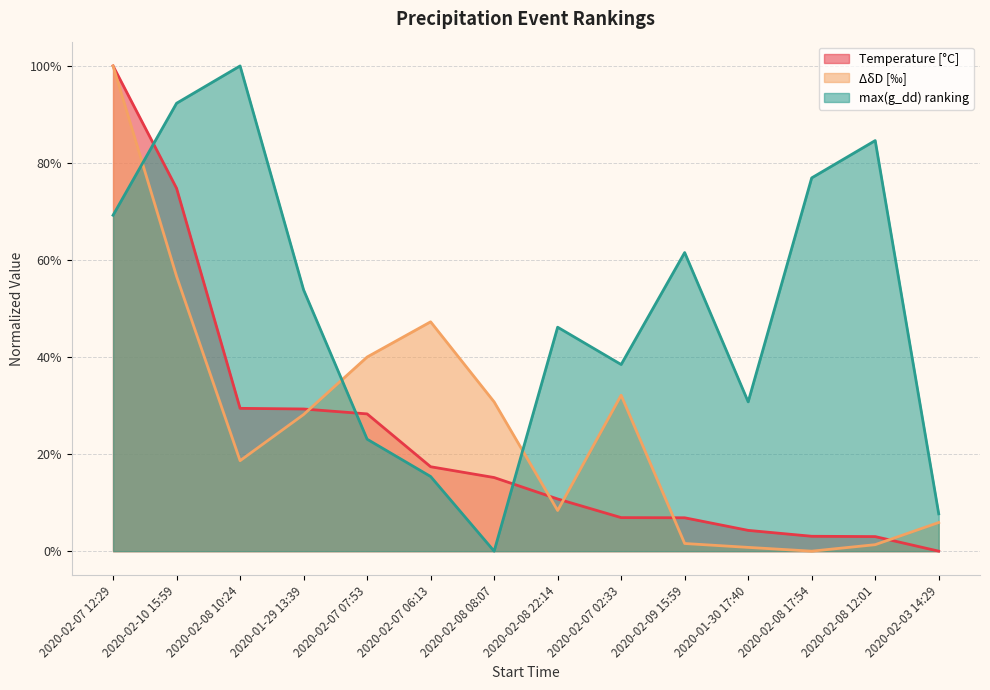

True or false: max(g_dd) ranking has more than 2 points higher than both neighbors.

True